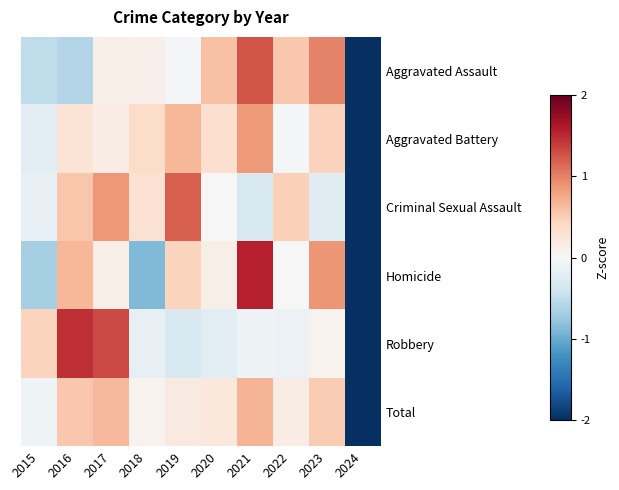

Rank the series by their maximum value, from lowest to highest.

Total, Aggravated Battery, Criminal Sexual Assault, Aggravated Assault, Robbery, Homicide